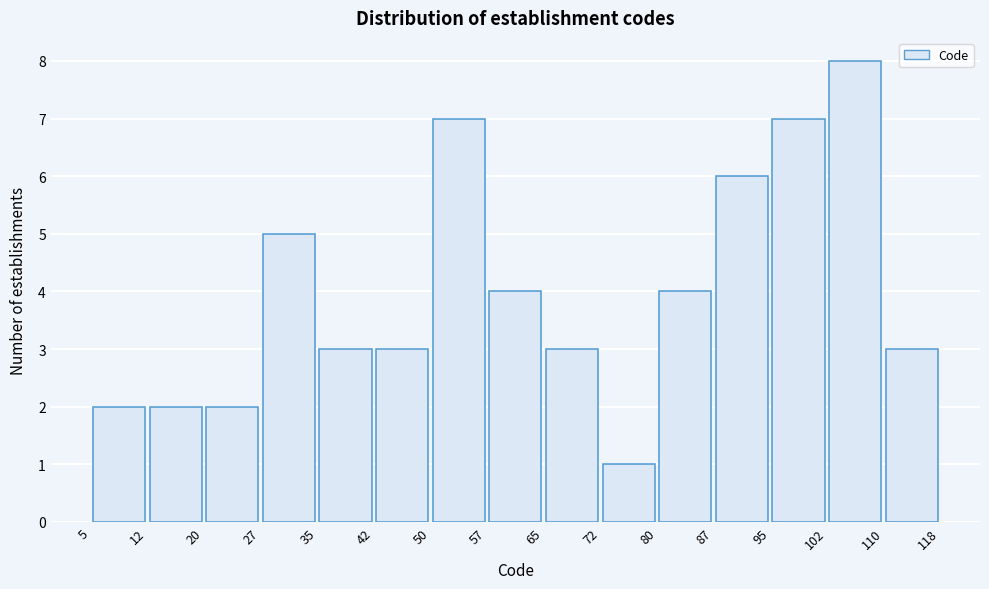

Reading left to right, list every bar in this chart as the range it spans on the x-axis followed by its height. The values are not printed on the chart, so give them approximately, as read against the axis.

5 to 12: 2
12 to 20: 2
20 to 27: 2
27 to 35: 5
35 to 42: 3
42 to 50: 3
50 to 57: 7
57 to 65: 4
65 to 72: 3
72 to 80: 1
80 to 87: 4
87 to 95: 6
95 to 102: 7
102 to 110: 8
110 to 118: 3